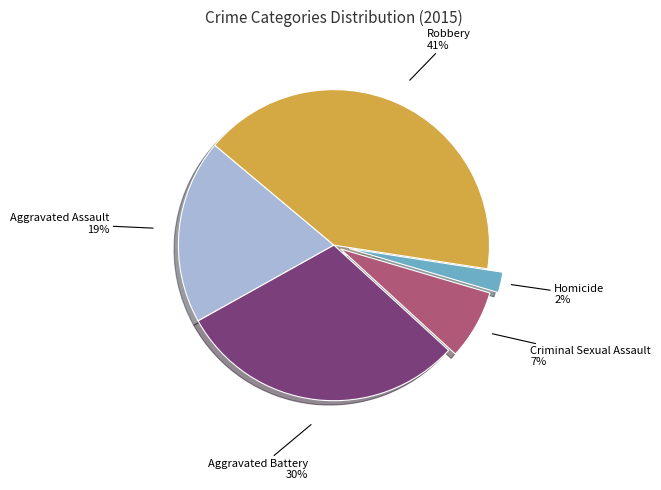

Does any single category account for the majority?

No